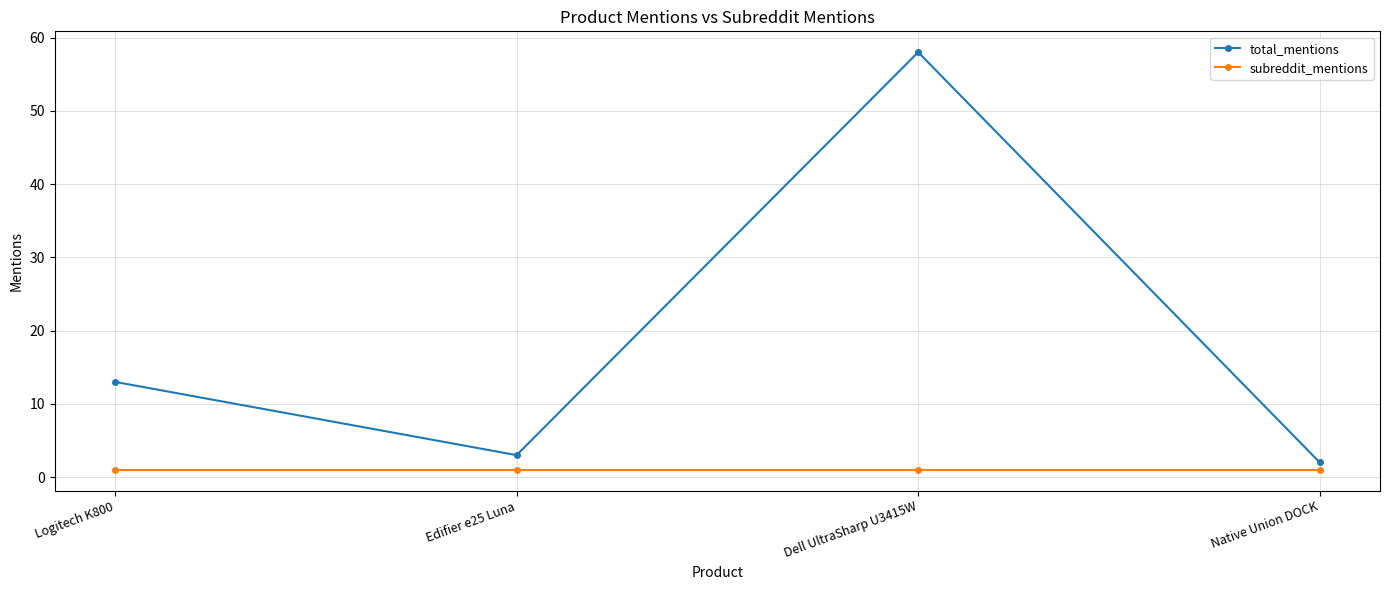

True or false: subreddit_mentions has a value of 1 at Native Union DOCK.

True